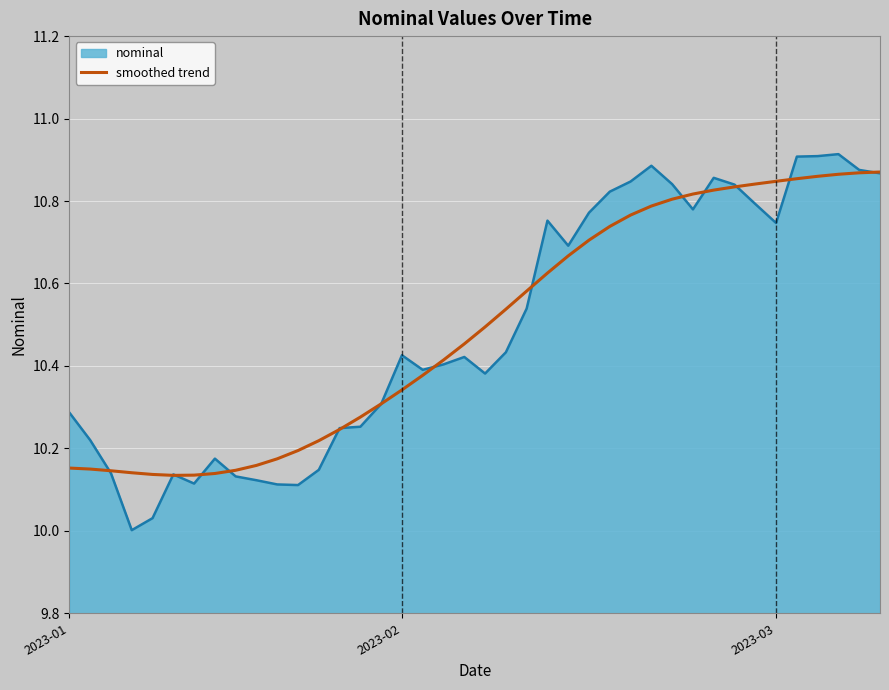

Count the number of data series in this chart.

2